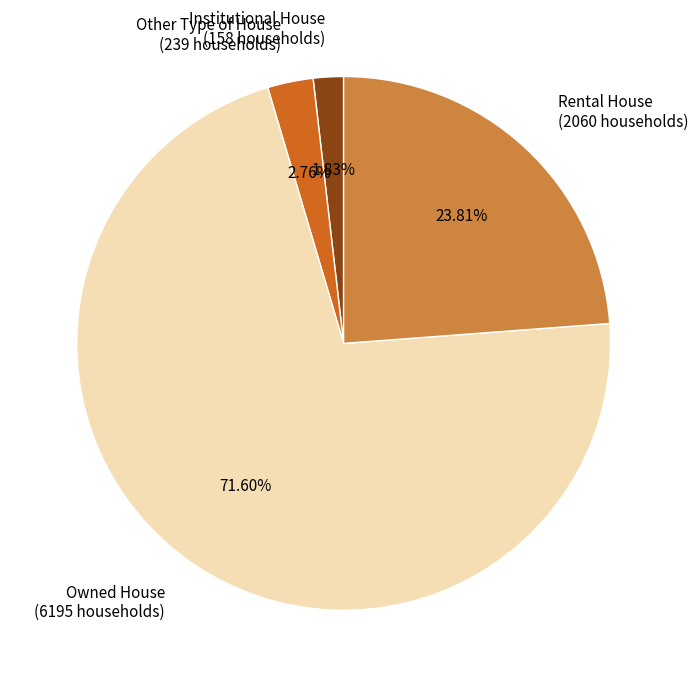

Which category accounts for the majority?

Owned House